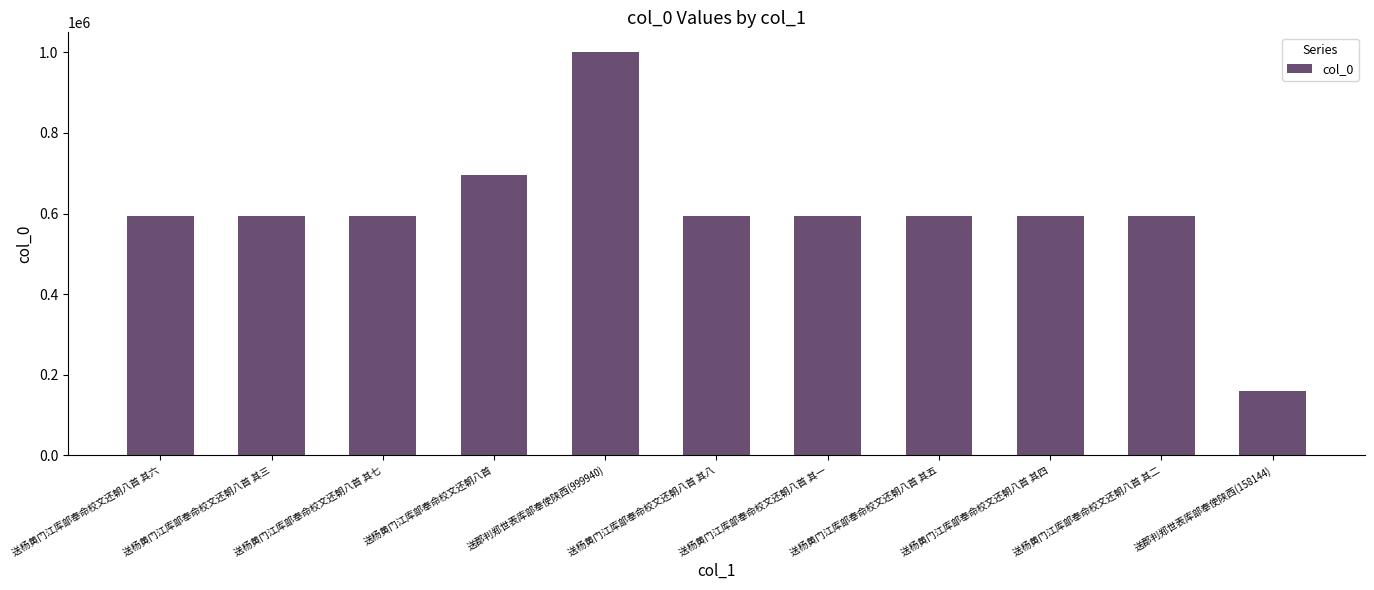

True or false: the data shows 594673 at 送杨黄门江库部奉命校文还朝八首 其三.

True